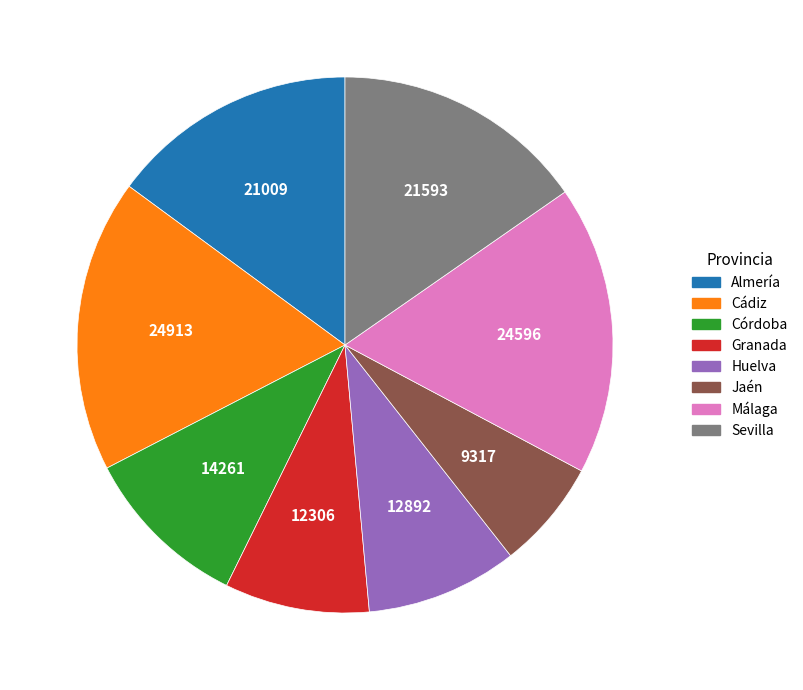

Which slice is the smallest?

Jaén